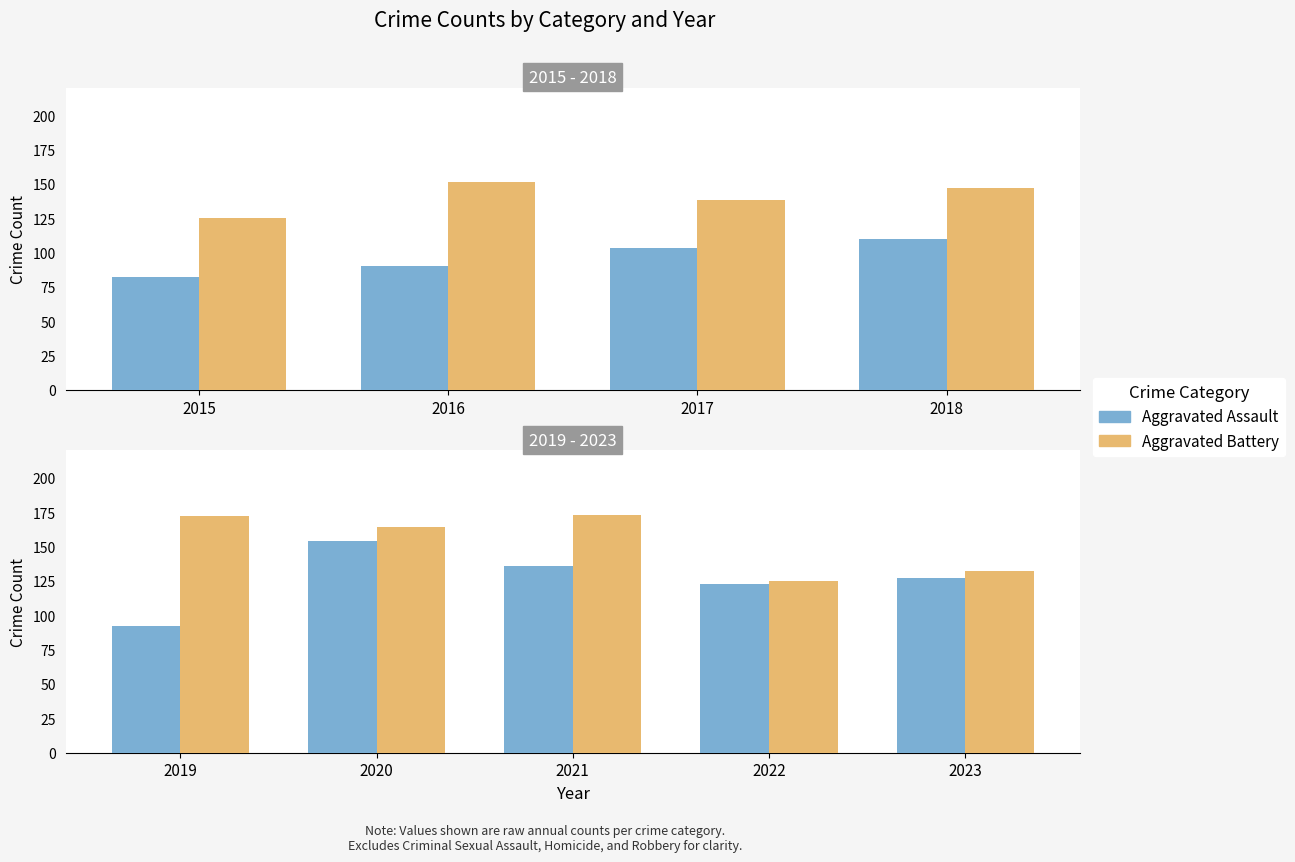

What is the maximum value shown in the chart?

173